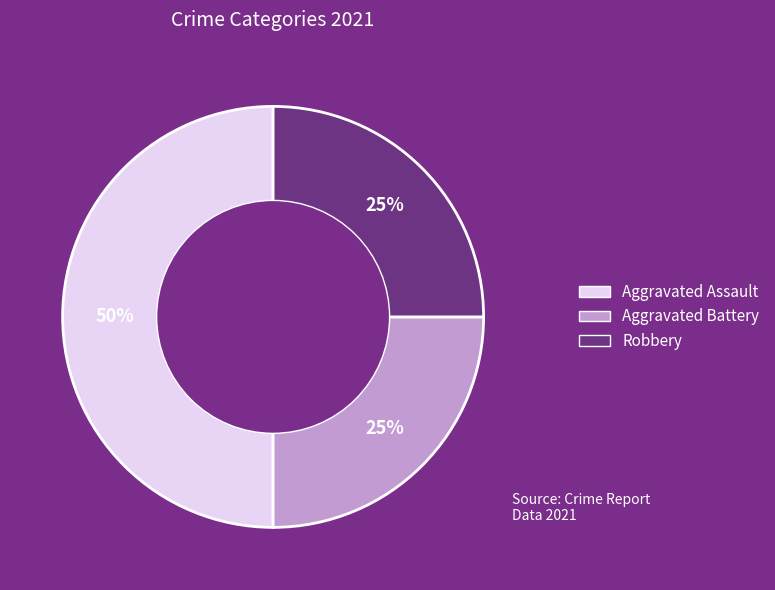

Does Robbery represent more than half of the total?

No